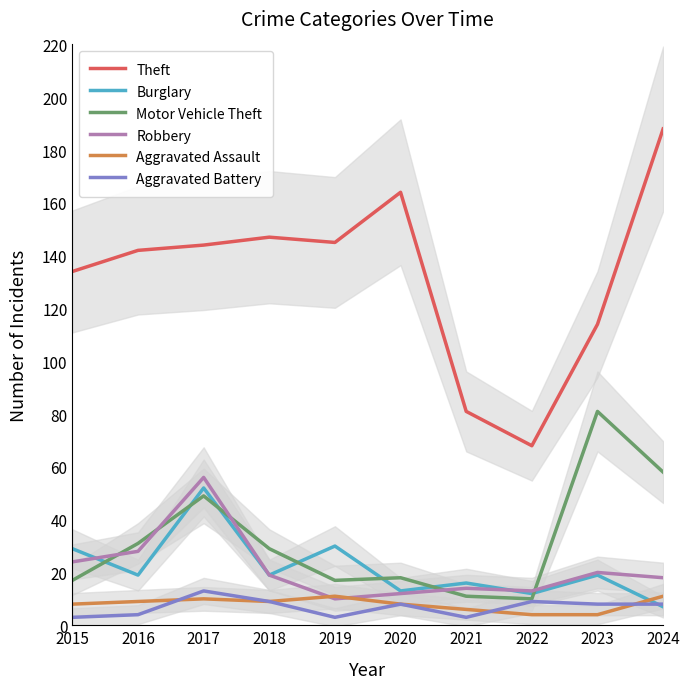

What is the value of the Aggravated Battery point at the 7th from the left?

3